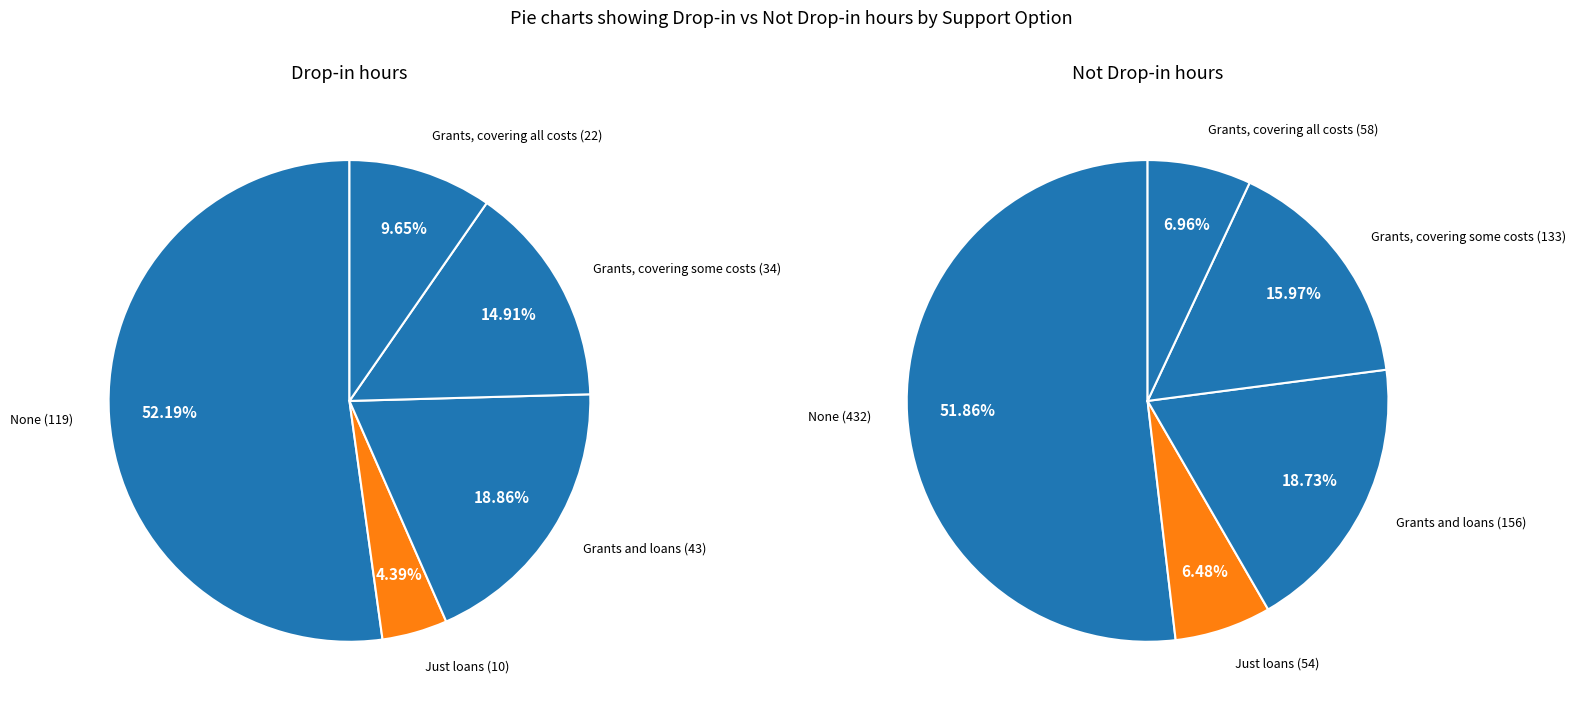

To the nearest percent, what percentage of the pie is Grants, covering some costs?

16%